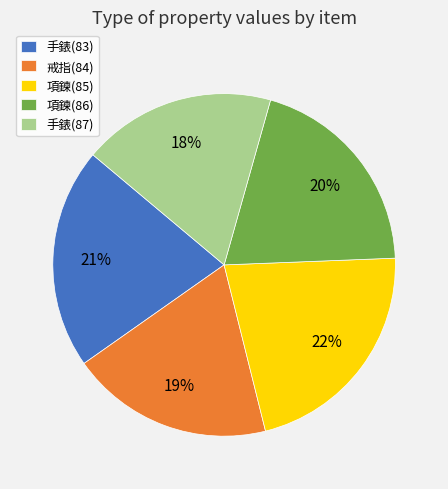

To the nearest percent, what is the combined percentage of 戒指(84) and 項鍊(86)?

39%